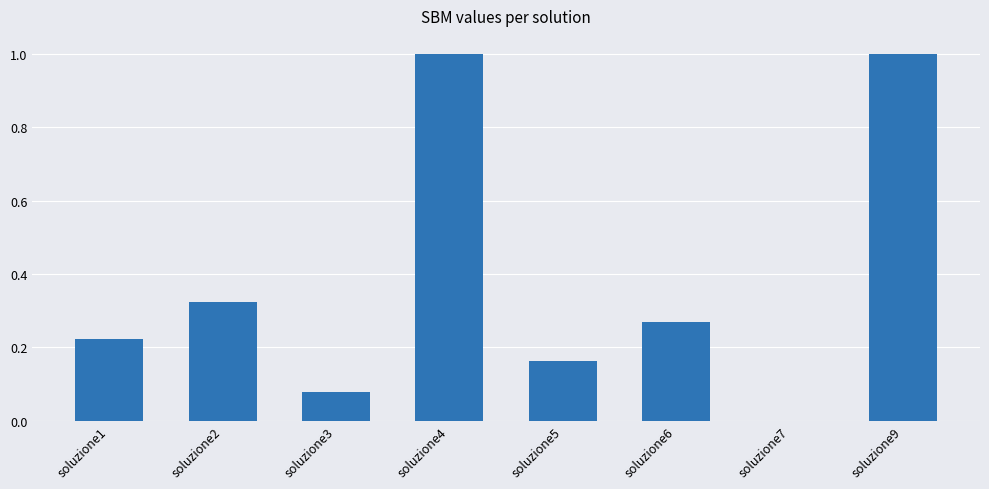

The chart shows a value of 1.0 at soluzione4. True or false?

True